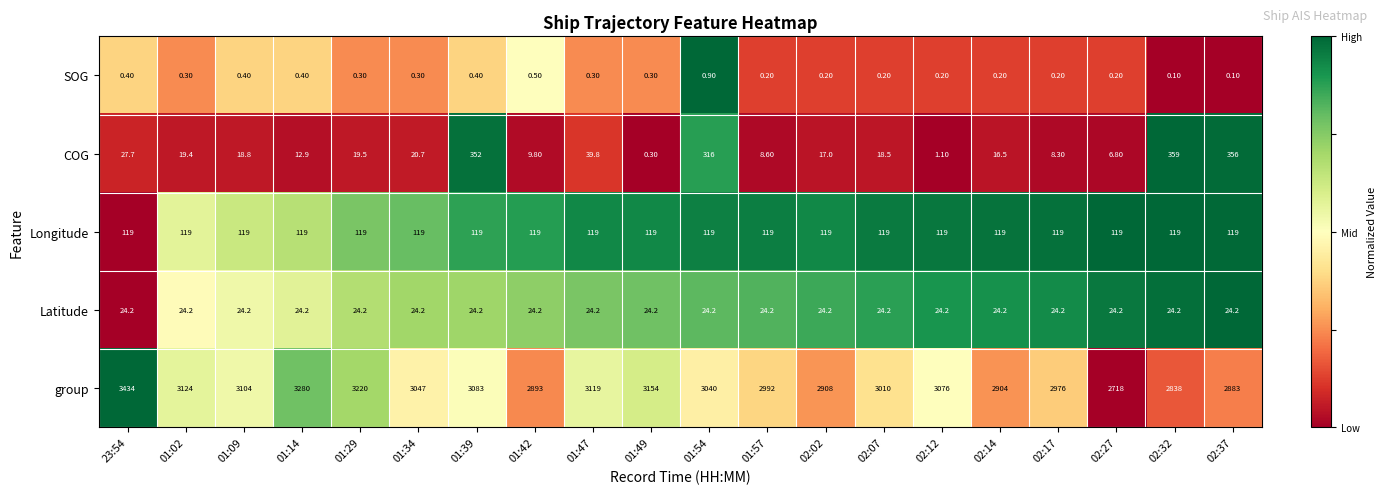

What is the total value across all series at 02:27?

2868.2